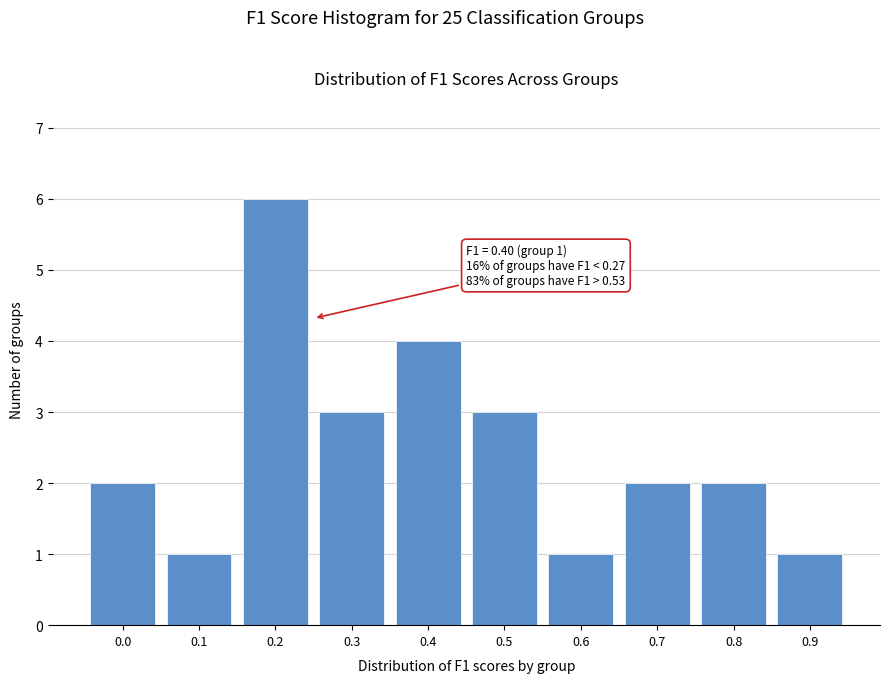

Reading left to right, extract all data points from this chart.

0.0=2	0.1=1	0.2=6	0.3=3	0.4=4	0.5=3	0.6=1	0.7=2	0.8=2	0.9=1